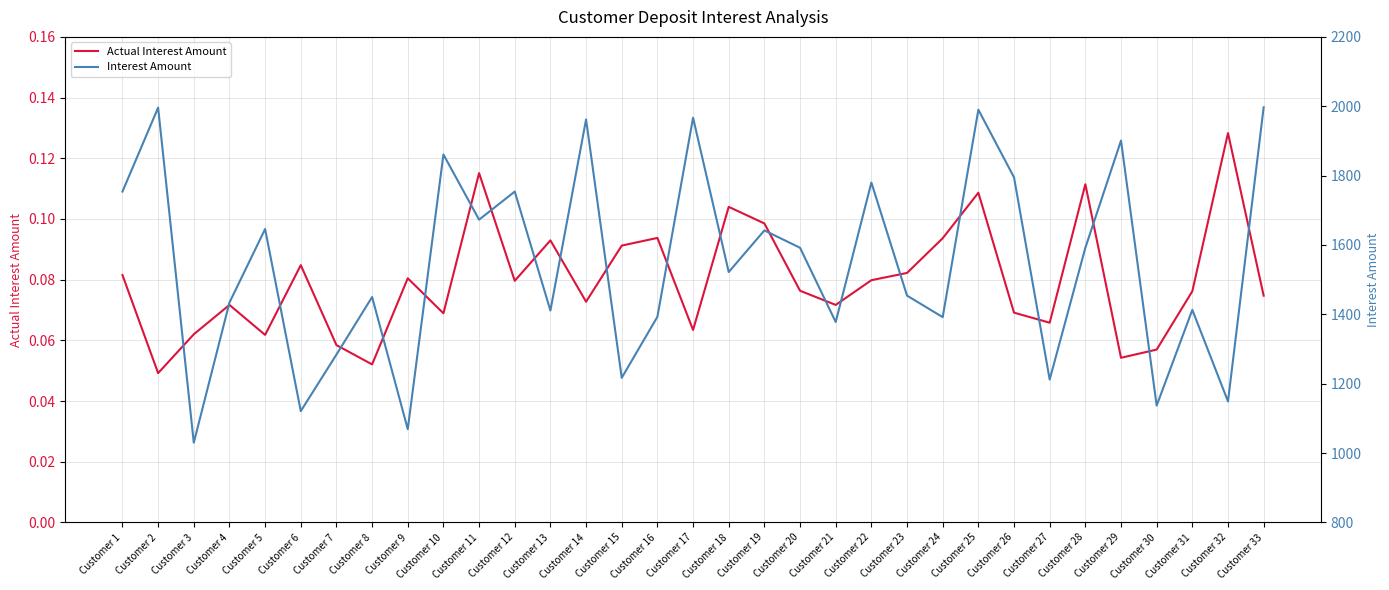

True or false: Interest Amount has a value of 1673.0 at Customer 11.

True